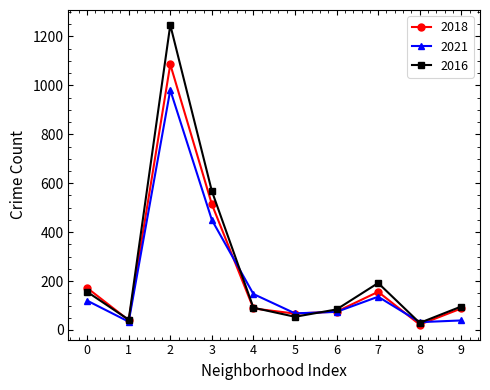

What is the value of the 2016 point at the 2nd from the left?

42